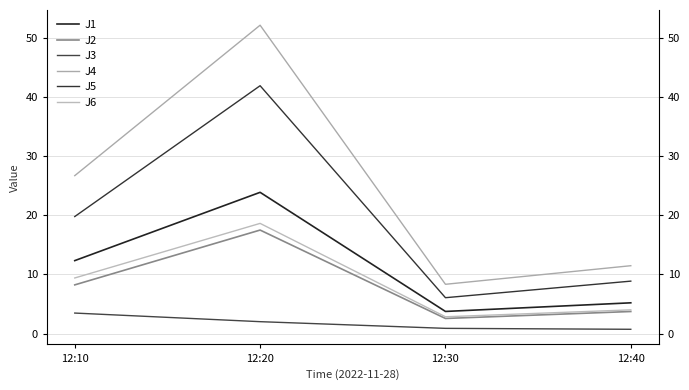

At which category is the sum across all series the highest?

12:20